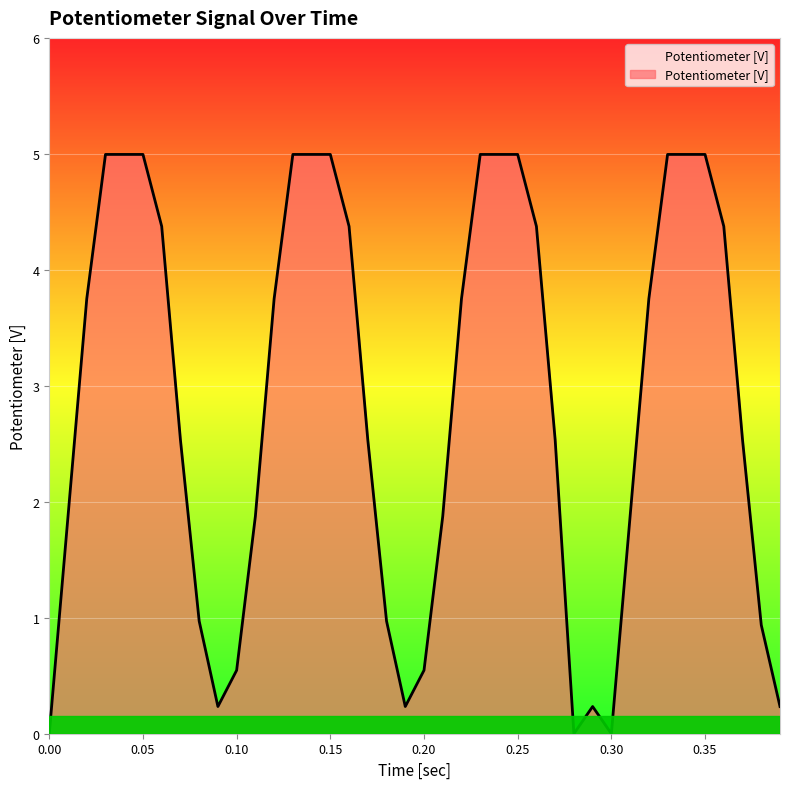

What is the maximum value shown in the chart?

5.0